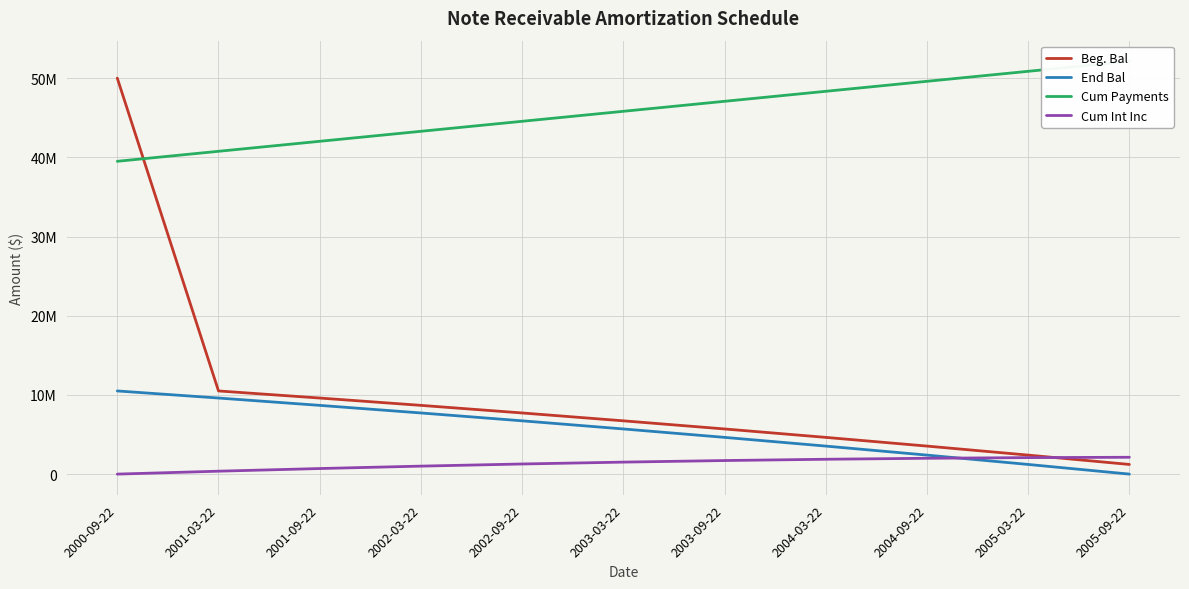

At which label does Cum Int Inc reach its peak?

2005-09-22